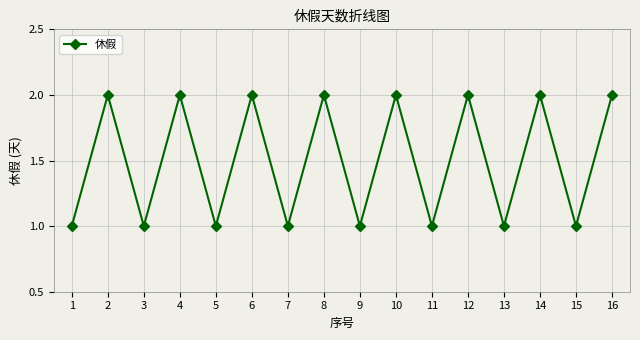

The chart shows a value of 3 at 8. True or false?

False